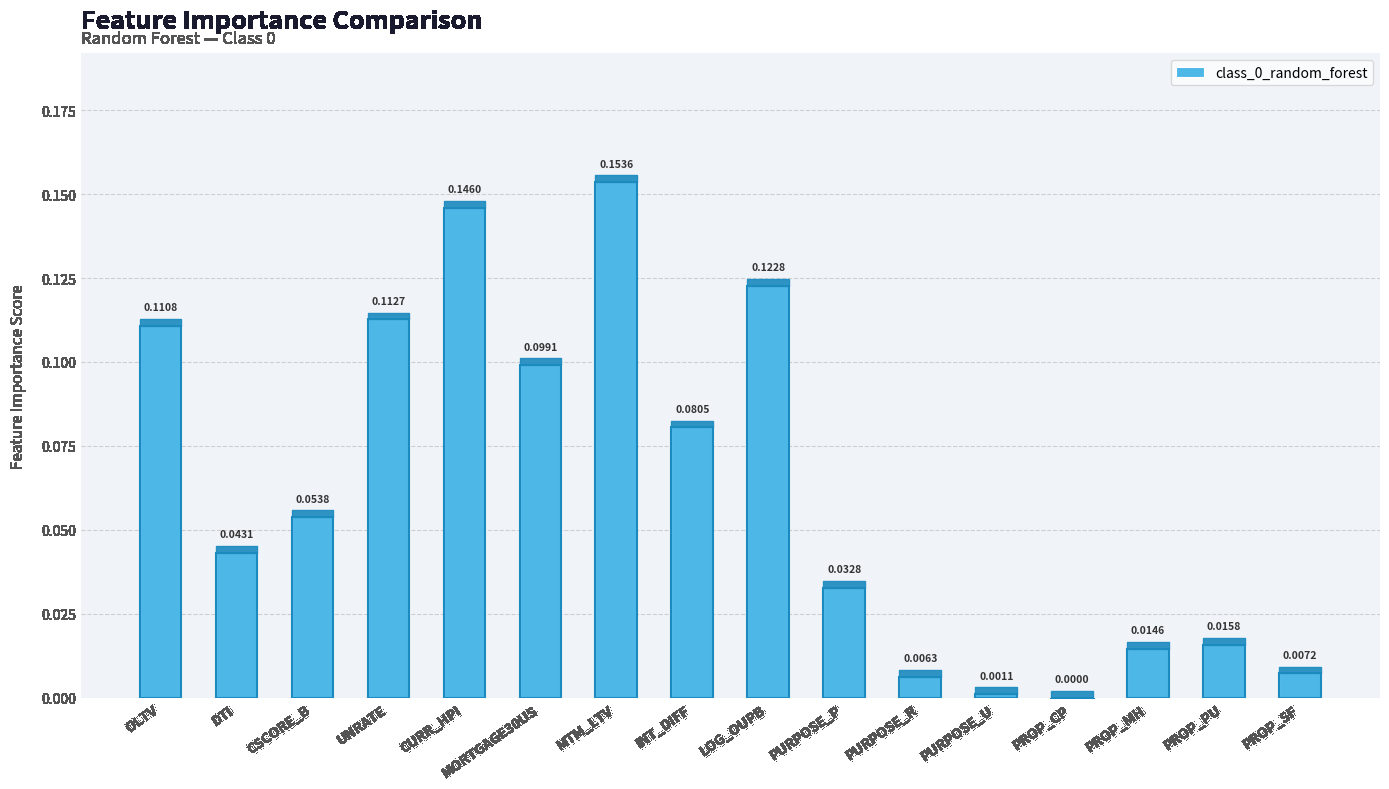

List the labels in order of value, smallest first.

PROP_CP, PURPOSE_U, PURPOSE_R, PROP_SF, PROP_MH, PROP_PU, PURPOSE_P, DTI, CSCORE_B, INT_DIFF, MORTGAGE30US, OLTV, UNRATE, LOG_OUPB, CURR_HPI, MTM_LTV